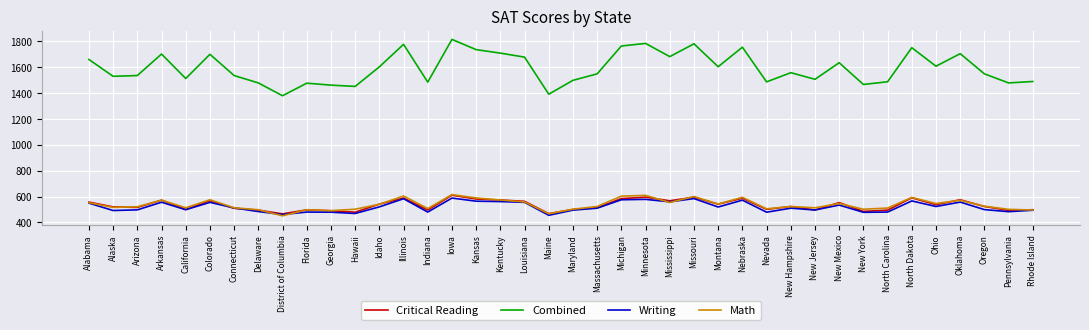

What are all the series names shown in the legend?

Critical Reading, Combined, Writing, Math